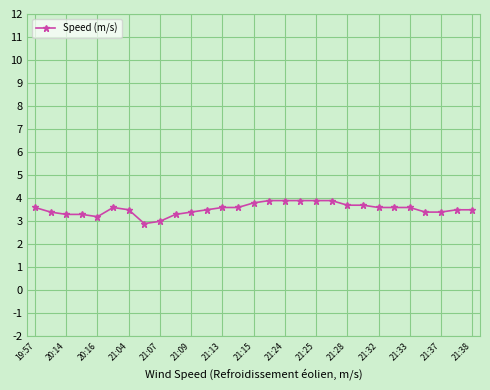

Reading right to left, transcribe all the data shown in this chart.

3.5	3.5	3.4	3.4	3.6	3.6	3.6	3.7	3.7	3.9	3.9	3.9	3.9	3.9	3.8	3.6	3.6	3.5	3.4	3.3	3.0	2.9	3.5	3.6	3.2	3.3	3.3	3.4	3.6